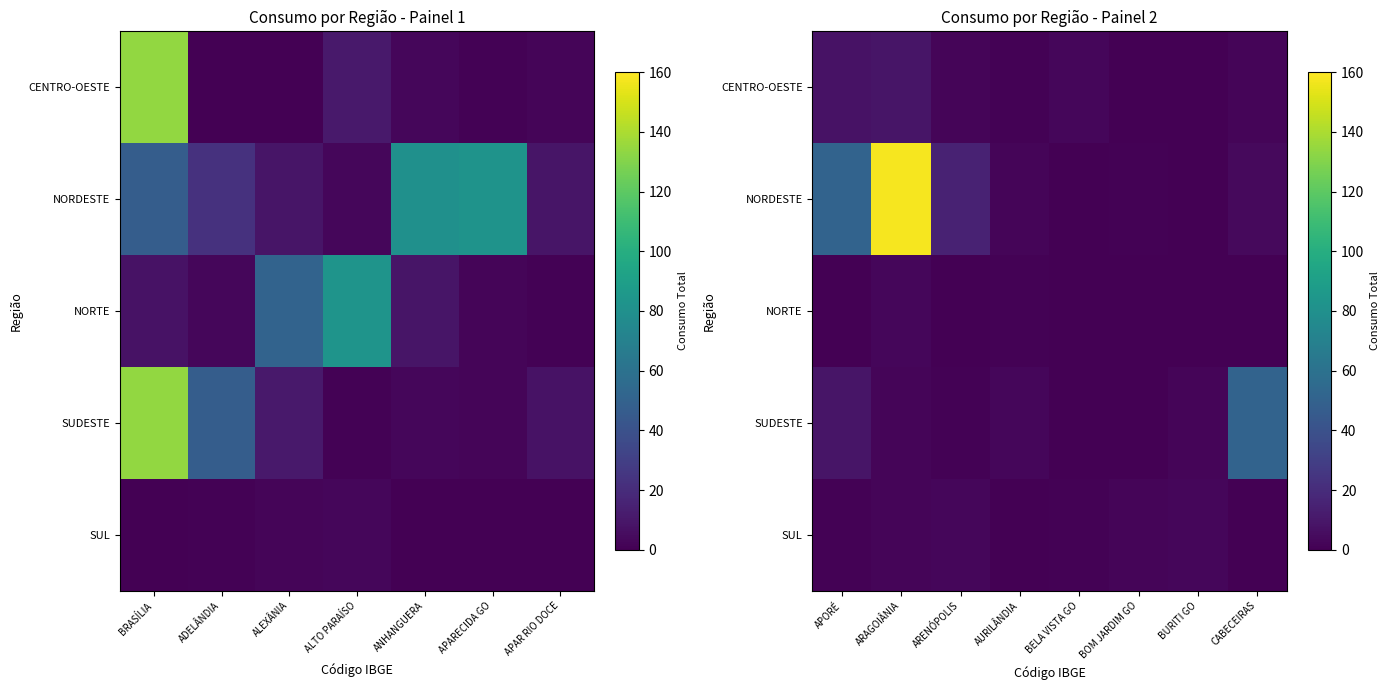

The value of SUDESTE at BOM JARDIM GO is 0. True or false?

True